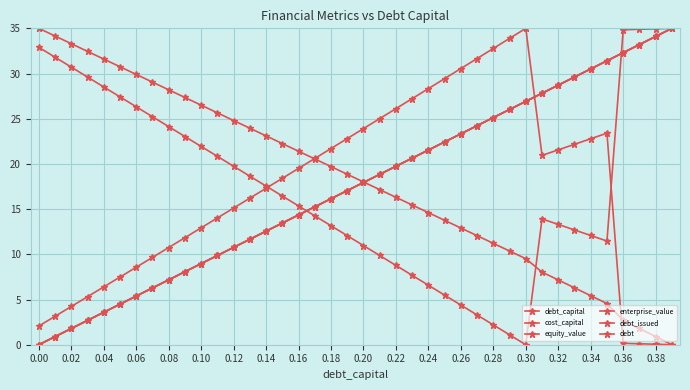

What is the greatest value displayed?

35.0